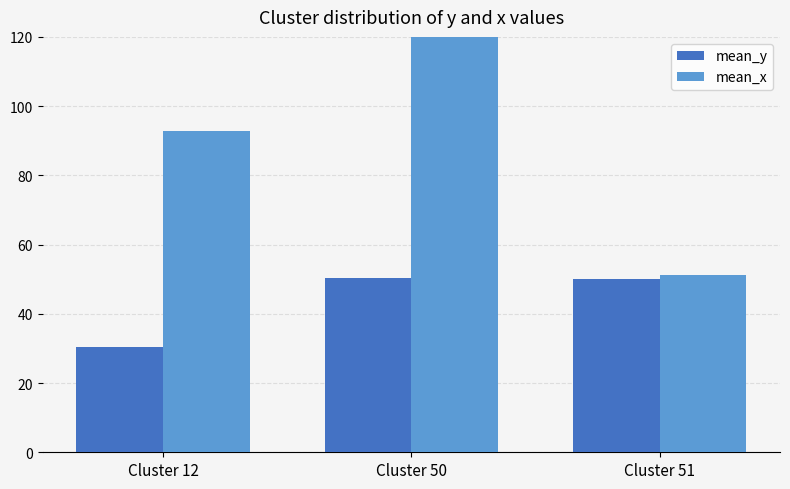

What is the sum of all mean_x values?

285.8